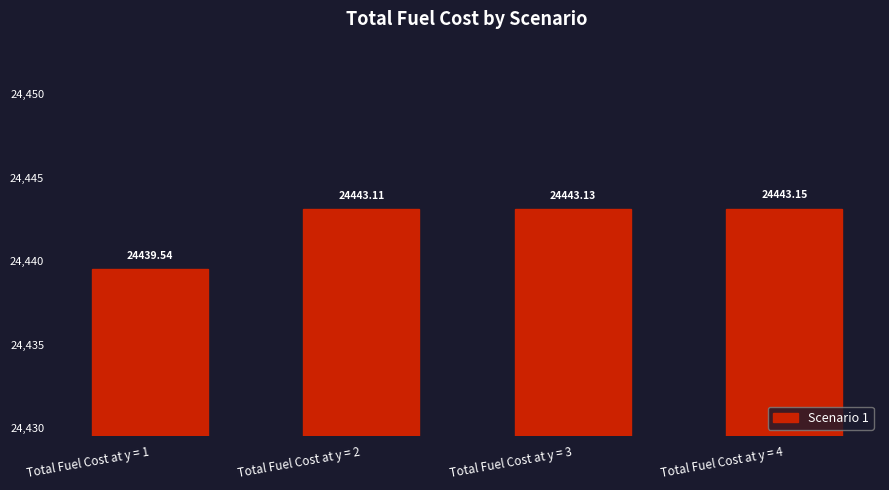

Reading right to left, transcribe all the data shown in this chart.

24443.2	24443.1	24443.1	24439.5